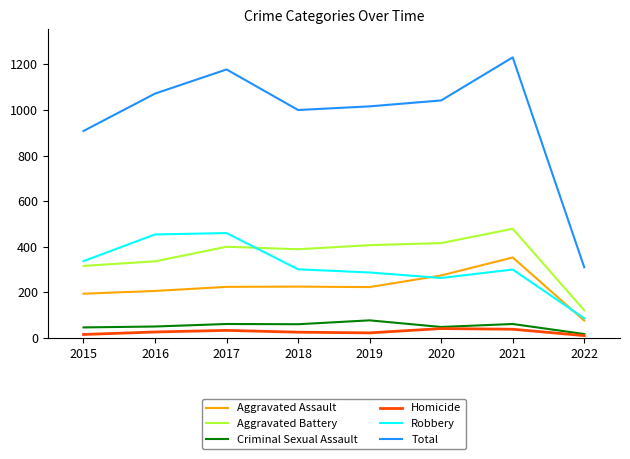

List the series in order of their peak value, highest first.

Total, Aggravated Battery, Robbery, Aggravated Assault, Criminal Sexual Assault, Homicide